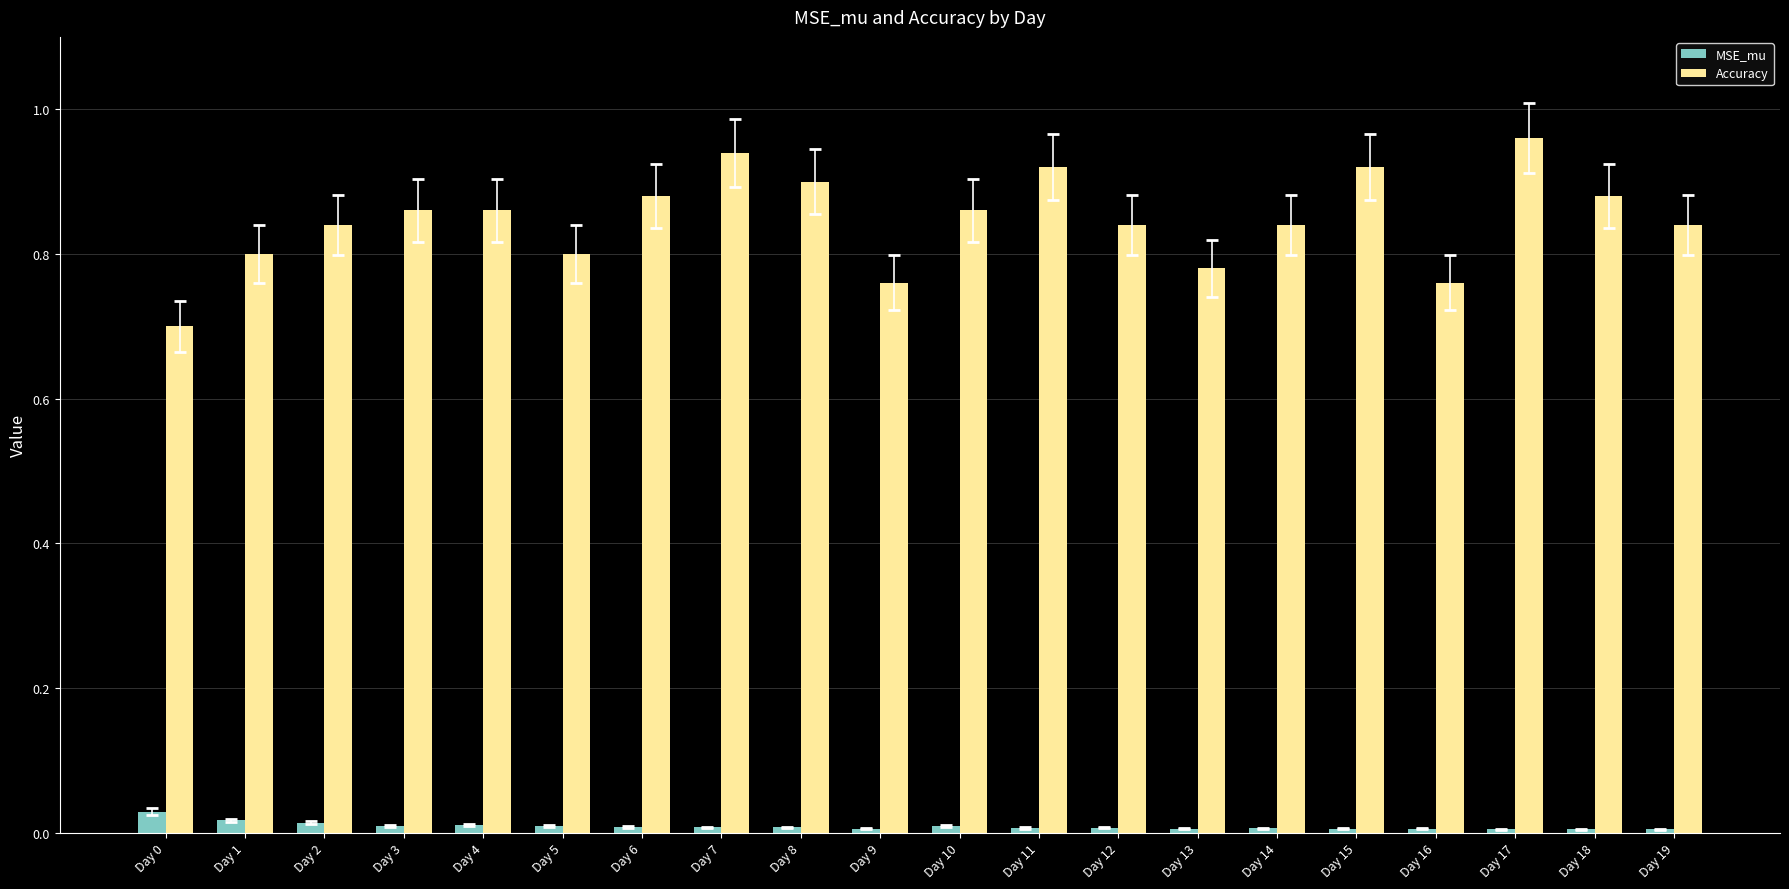

Which series has the largest total across all categories?

Accuracy